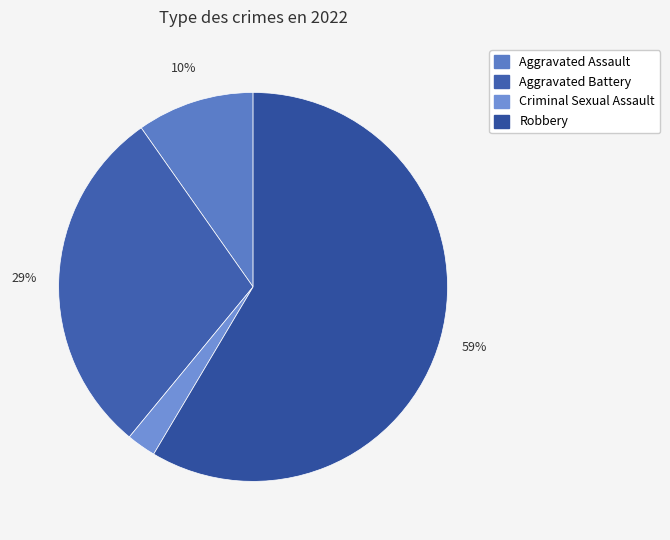

To the nearest percent, what portion does Aggravated Battery represent?

29%